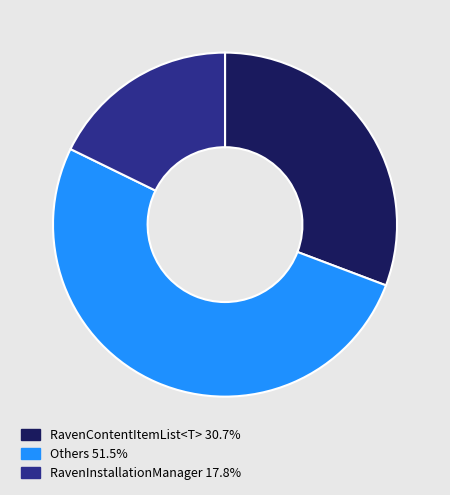

Does Others 51.5% represent more than half of the total?

Yes